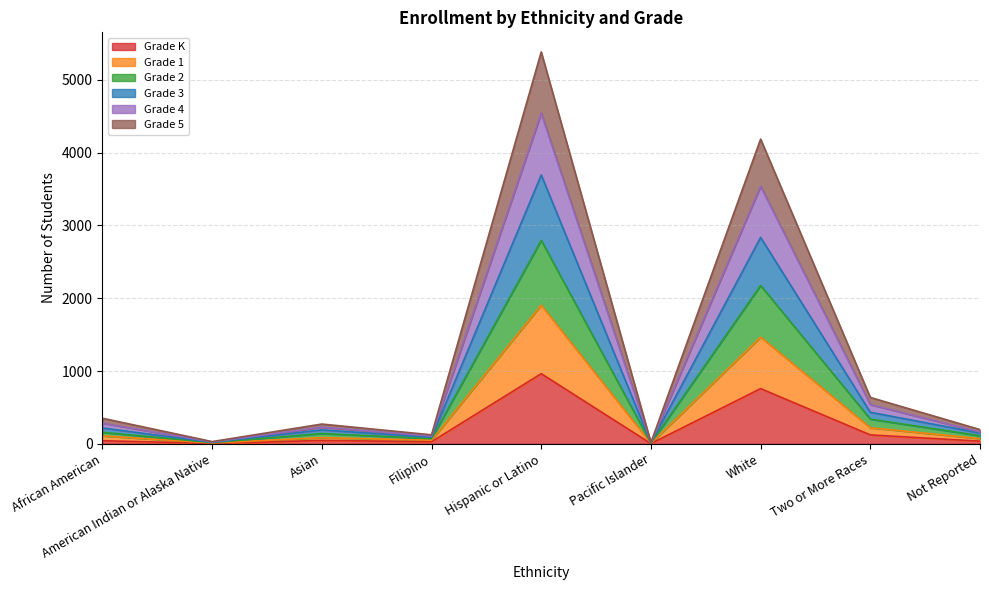

What is the label of the 9th point from the left?

Not Reported